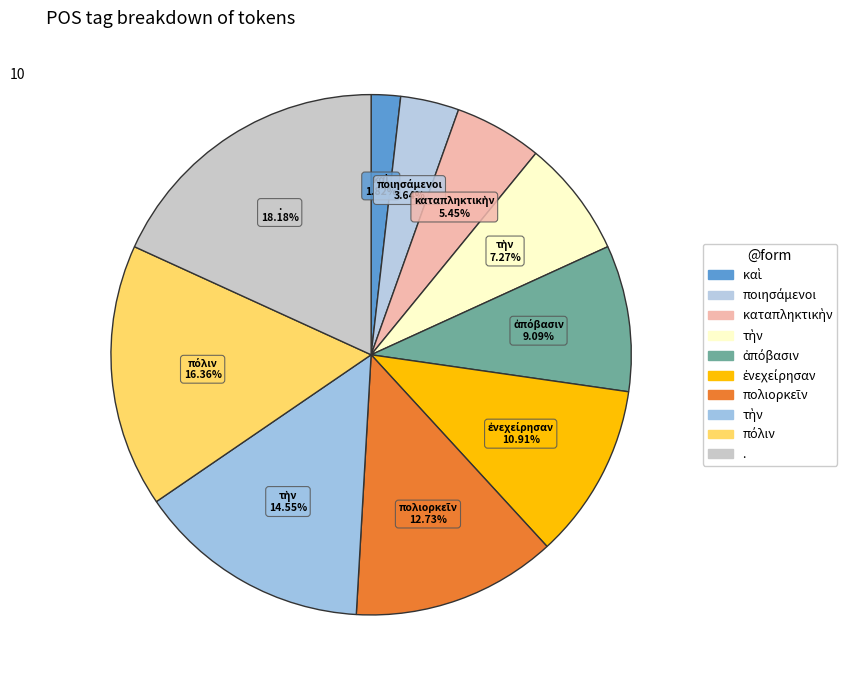

Count the number of slices in the pie.

10